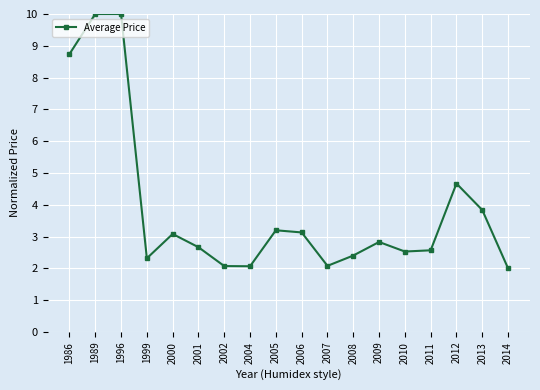

Is it true that the value at 1996 is 5.5?

False